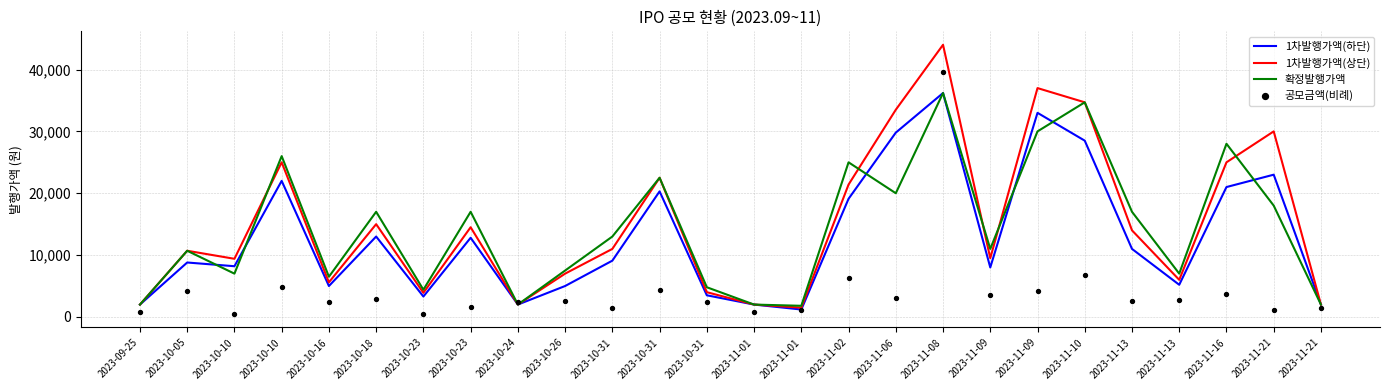

Which series has the largest total across all categories?

1차발행가액(상단)